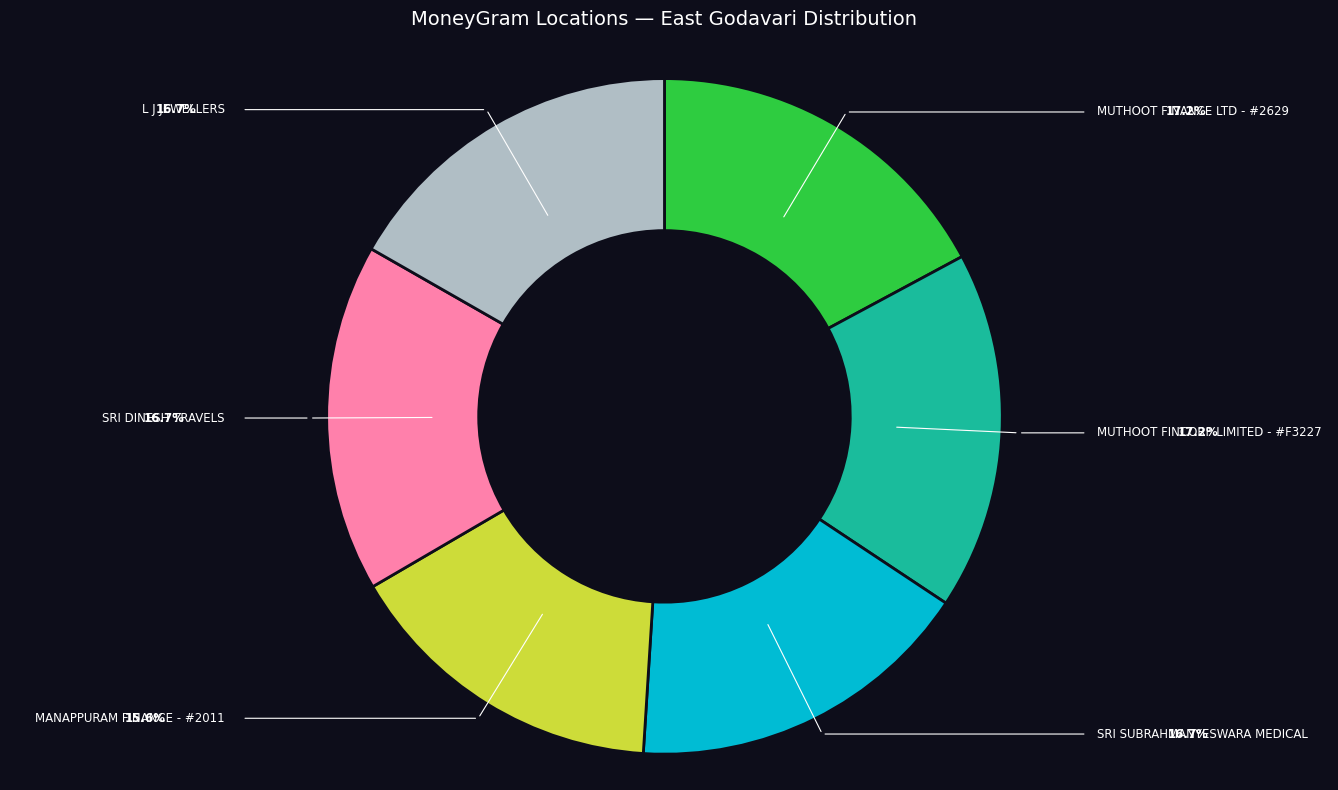

Is it true that L J JEWELLERS is 17% of the pie?

True